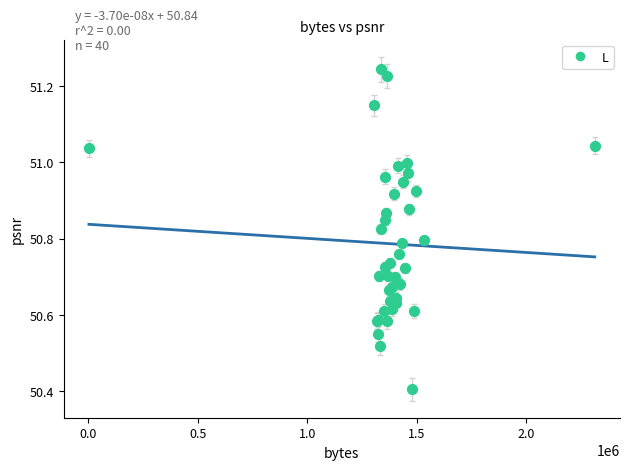

What Y value in the scatter plot is closest to 50?

50.4